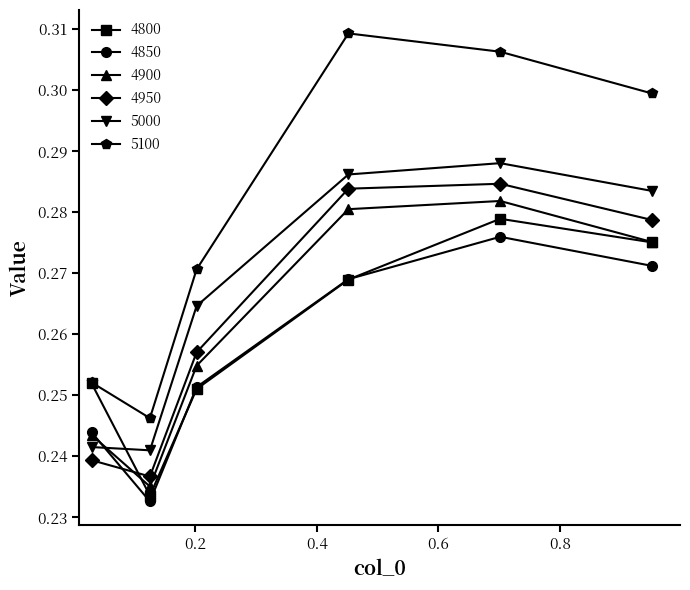

Which series has the widest spread of values?

5100